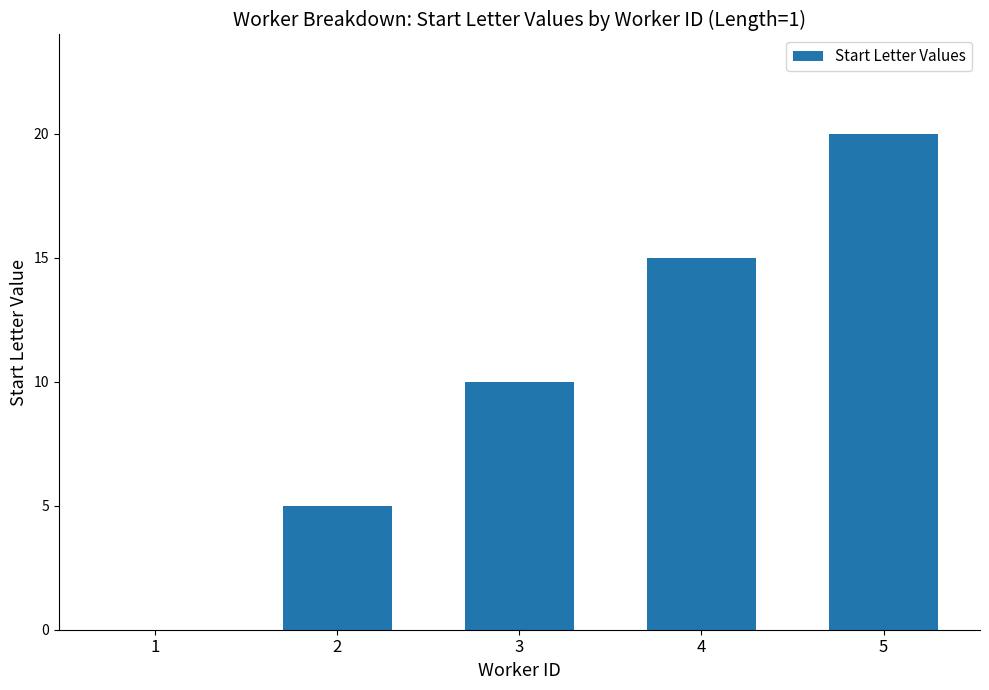

True or false: the data shows 9 at 5.

False